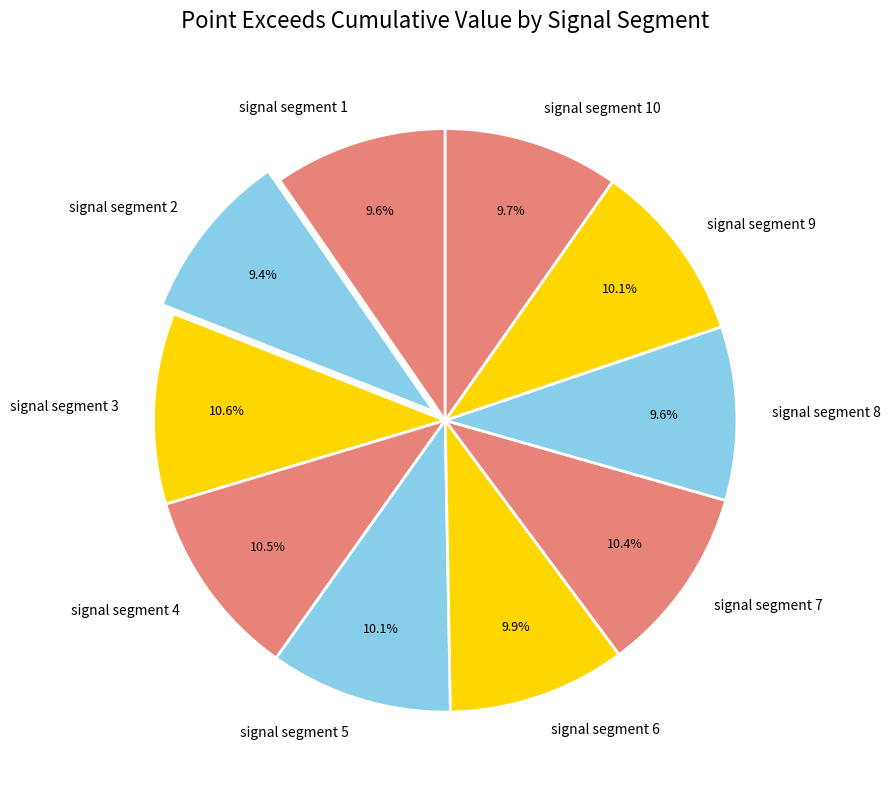

Which has a higher value, signal segment 3 or signal segment 8?

signal segment 3